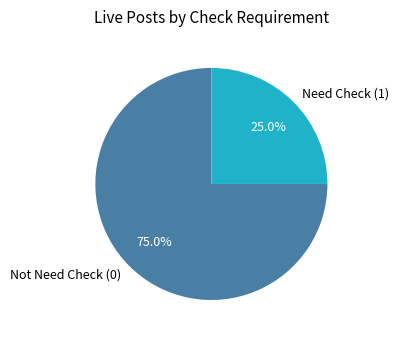

Rank the categories by value from highest to lowest.

Not Need Check (0), Need Check (1)